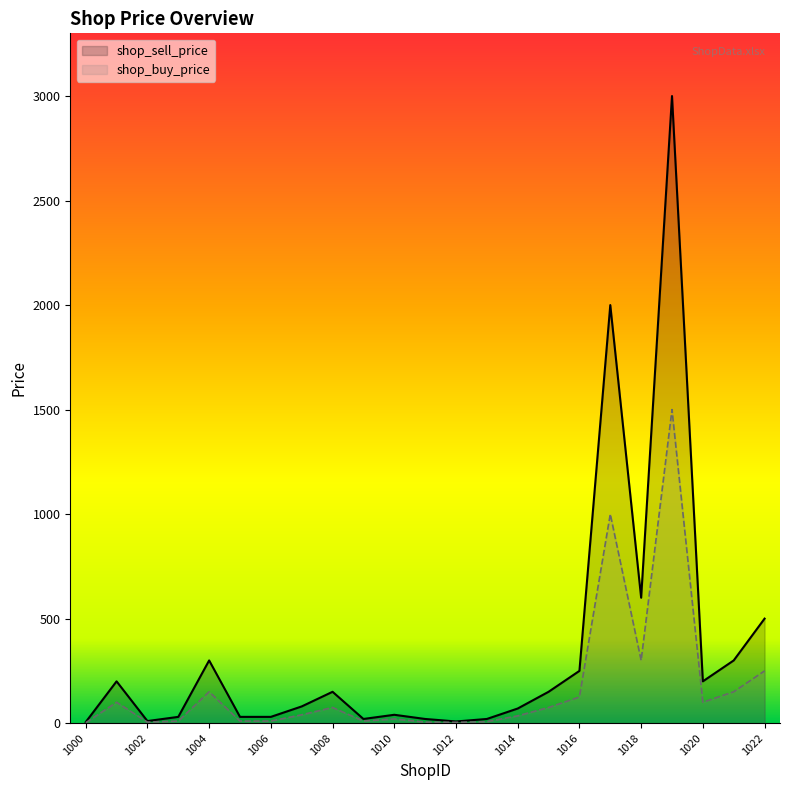

Reading left to right, transcribe all the data shown in this chart.

shop_sell_price: 5	200	10	30	300	30	30	80	150	20	40	20	8	20	70	150	250	2000	600	3000	200	300	500
shop_buy_price: 2	100	5	10	150	10	10	40	75	10	20	5	4	7	35	75	125	1000	300	1500	100	150	250